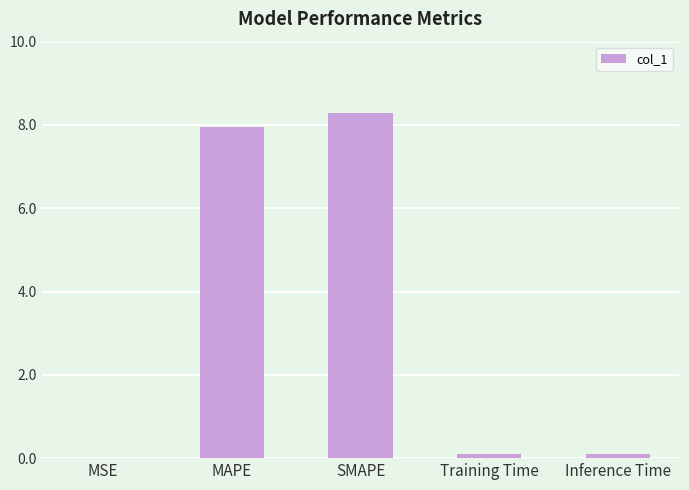

Which has a higher value, Inference Time or SMAPE?

SMAPE